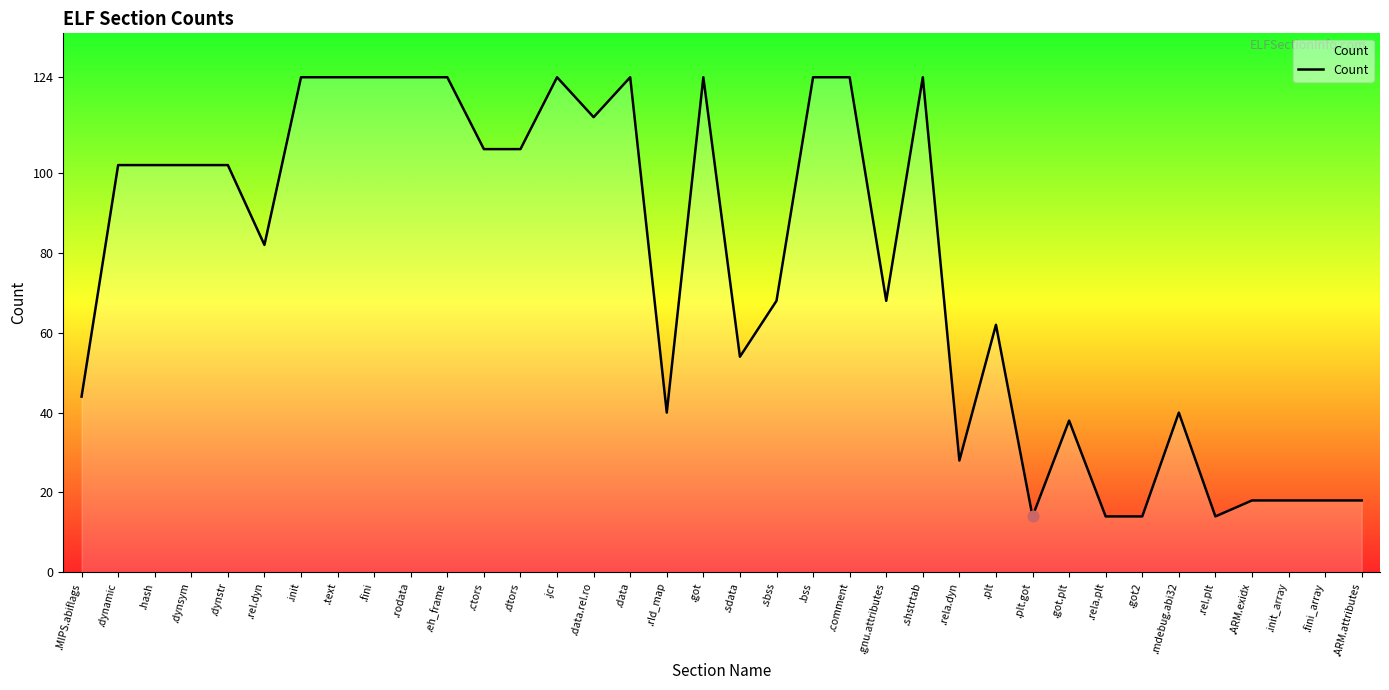

What is the change in value from .hash to .ARM.attributes?

-84